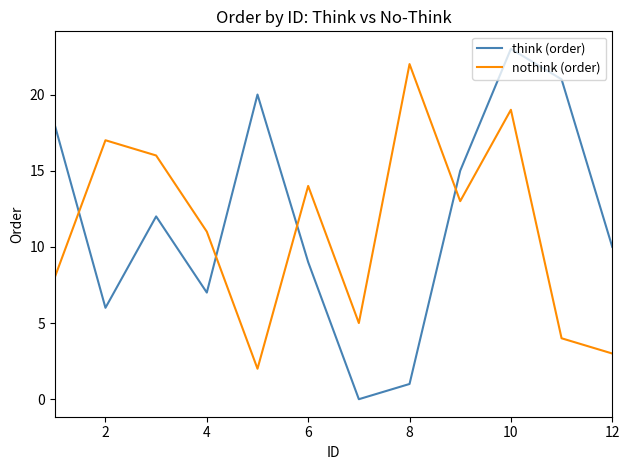

How many lines are shown in the chart?

2